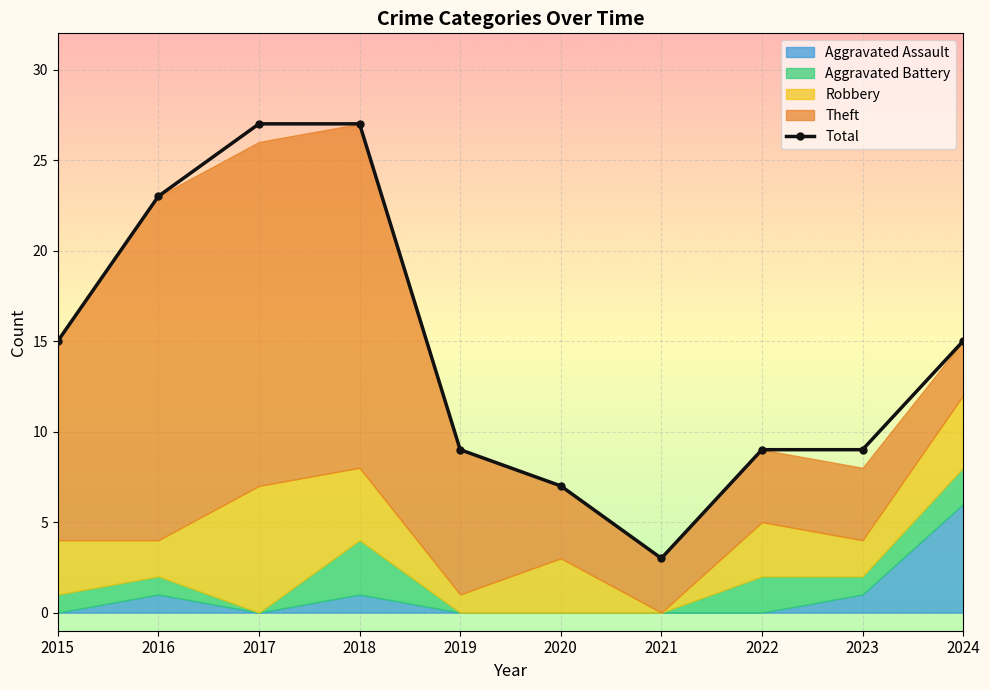

At which label does the data first exceed 15?

2016